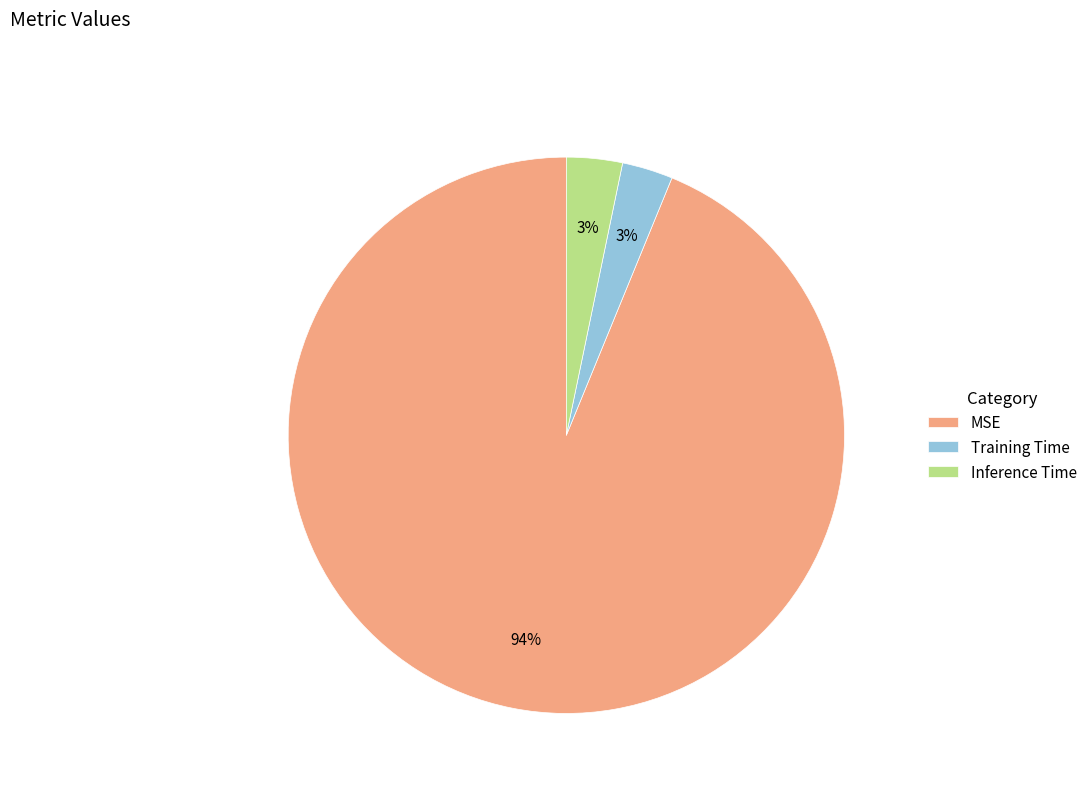

Is there any slice that represents more than half of the pie?

Yes